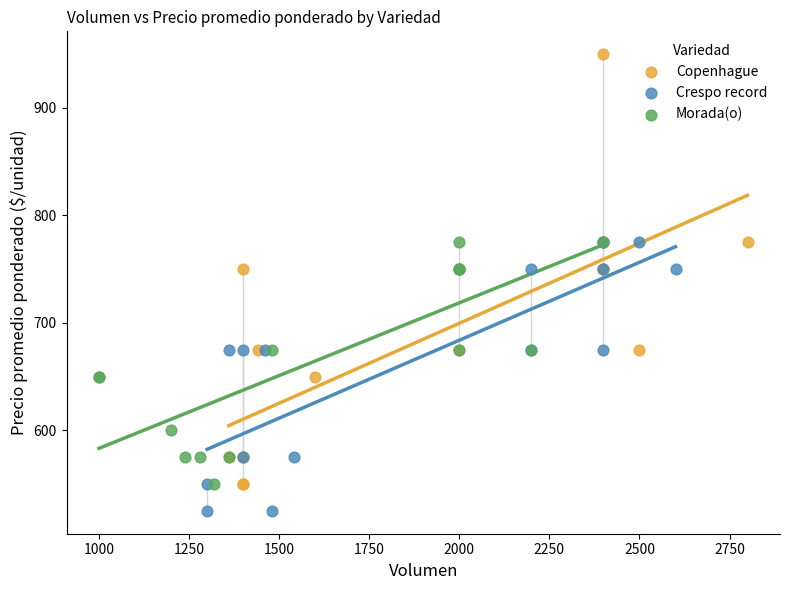

Which series has the widest spread of Y values?

Copenhague